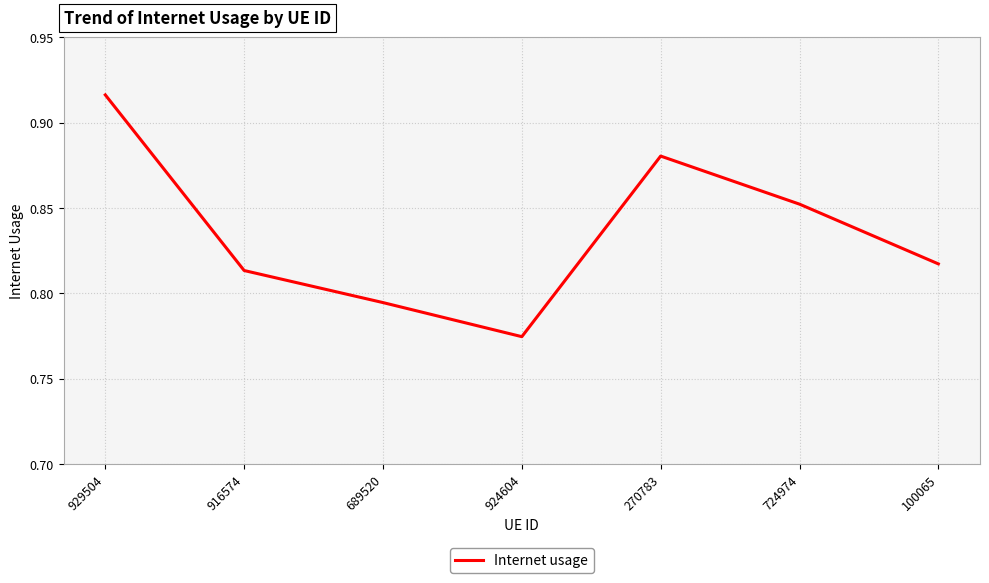

The chart shows a value of 0.4 at 270783. True or false?

False